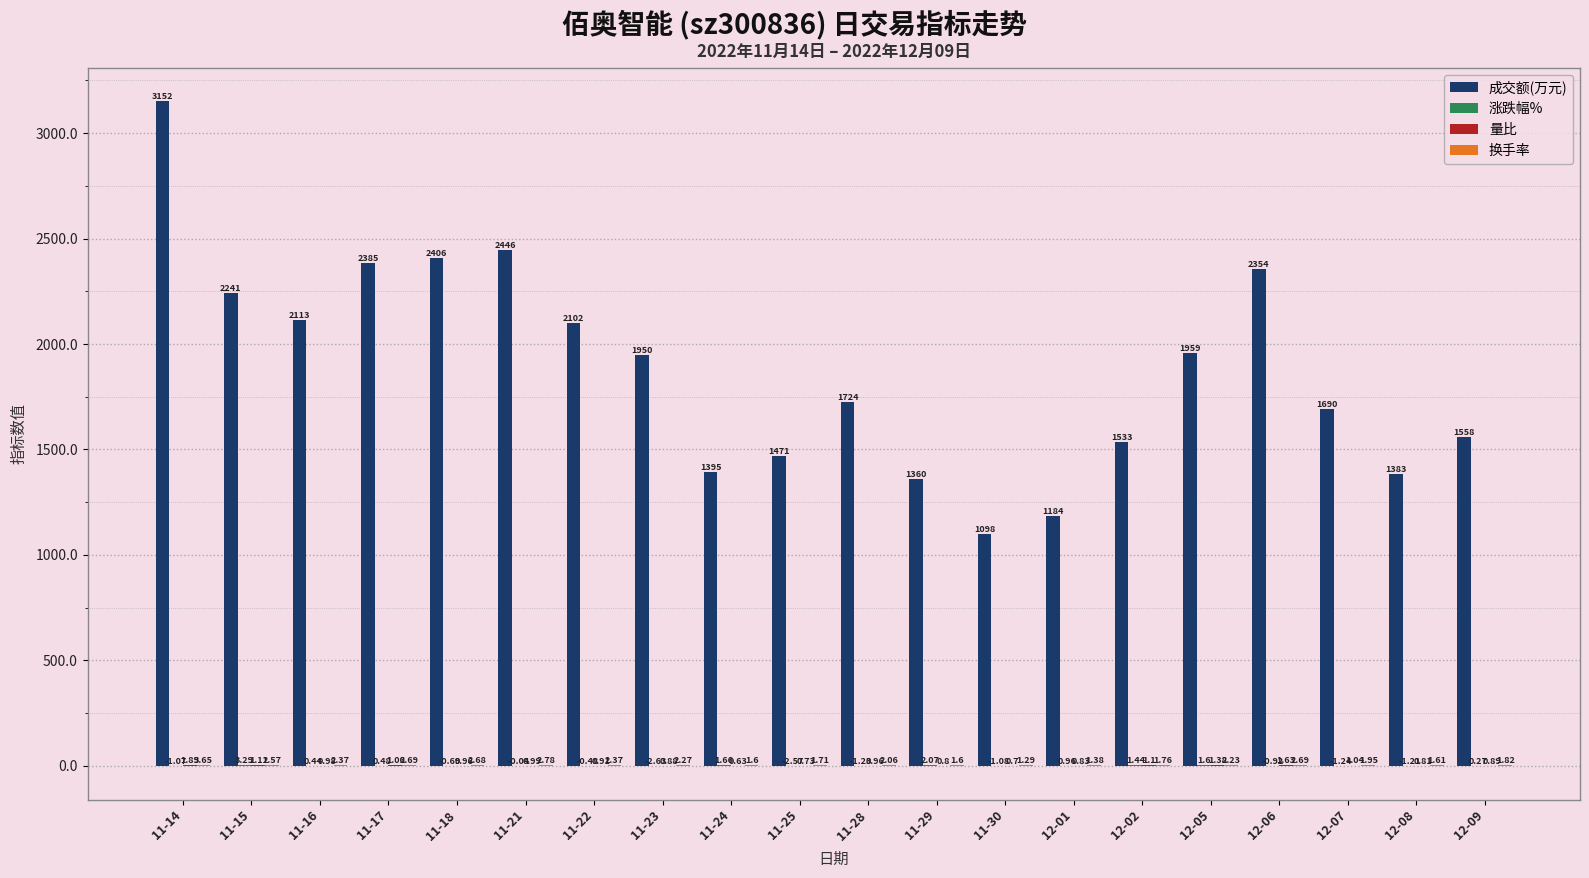

Are the bars grouped side by side (vs. stacked)?

Yes